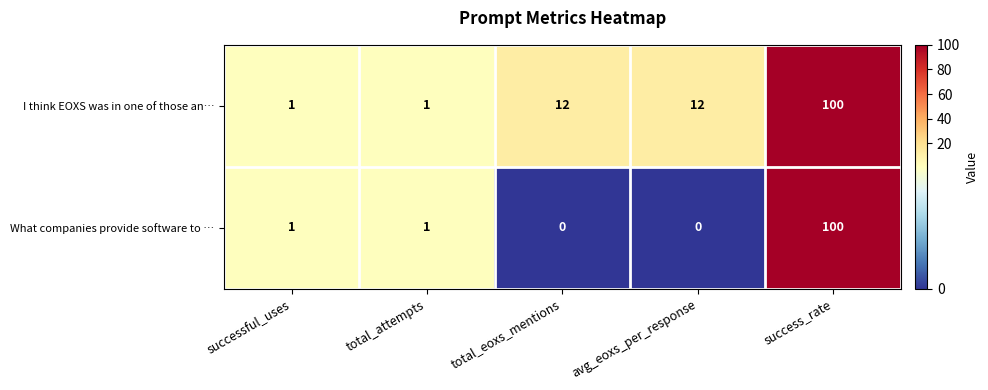

Which series has the largest total across all categories?

I think EOXS was in one of those an…